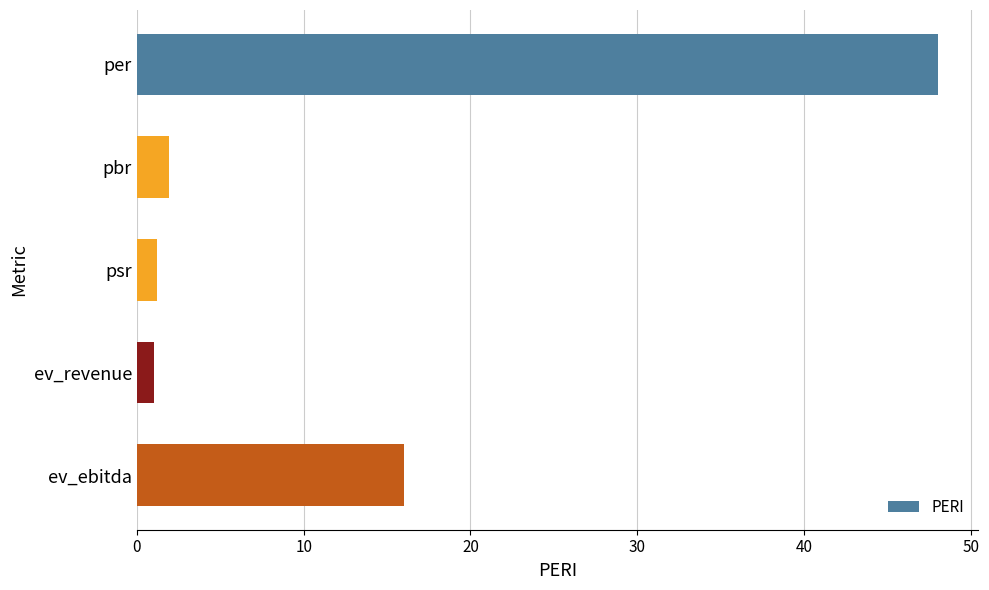

Does the chart contain any negative values?

No